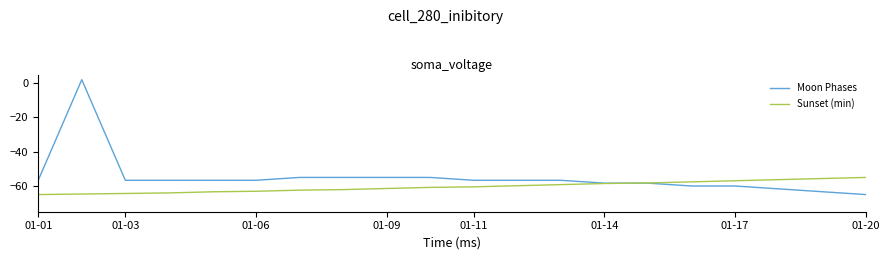

What is the highest value of the Sunset (min) series?

-55.0